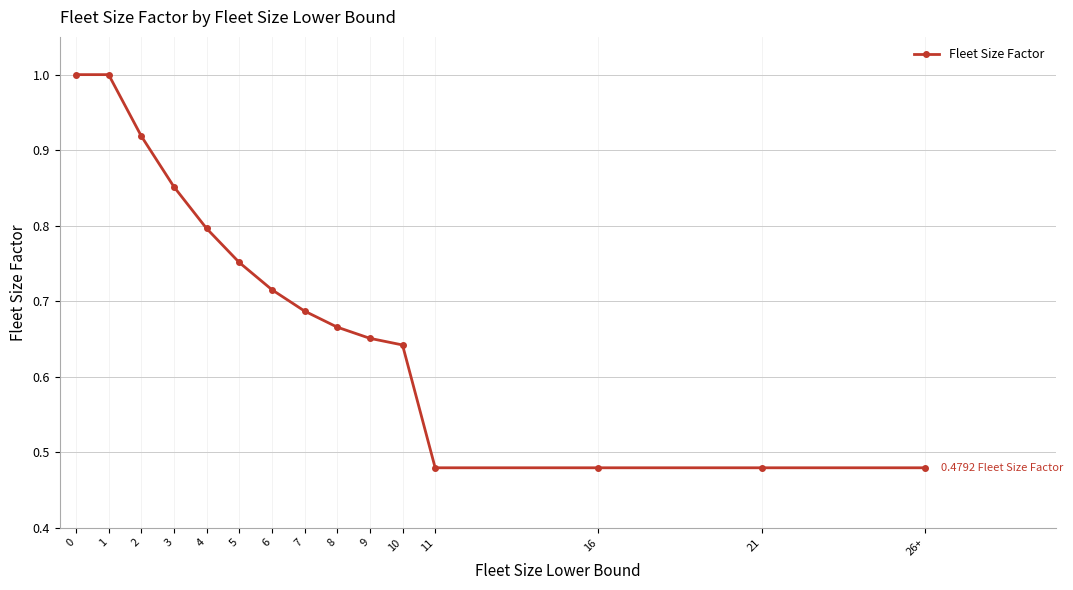

True or false: the data shows 1.3 at 4.

False